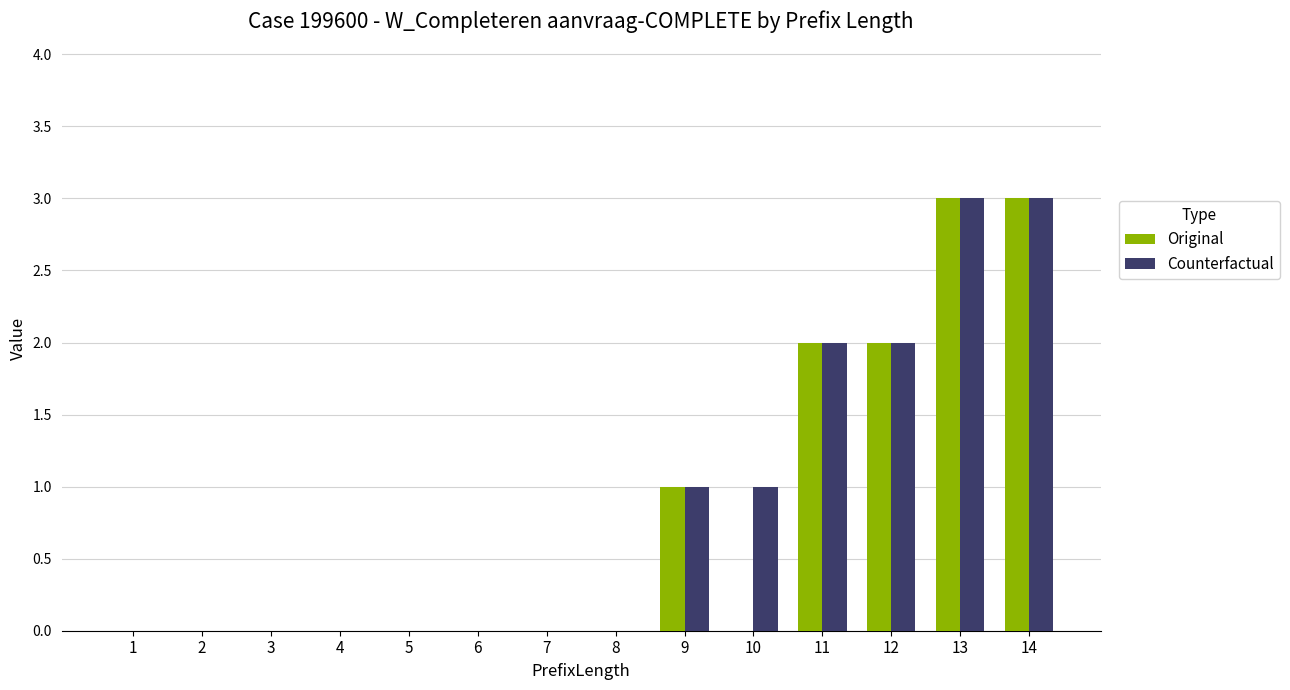

What is the maximum value shown in the chart?

3